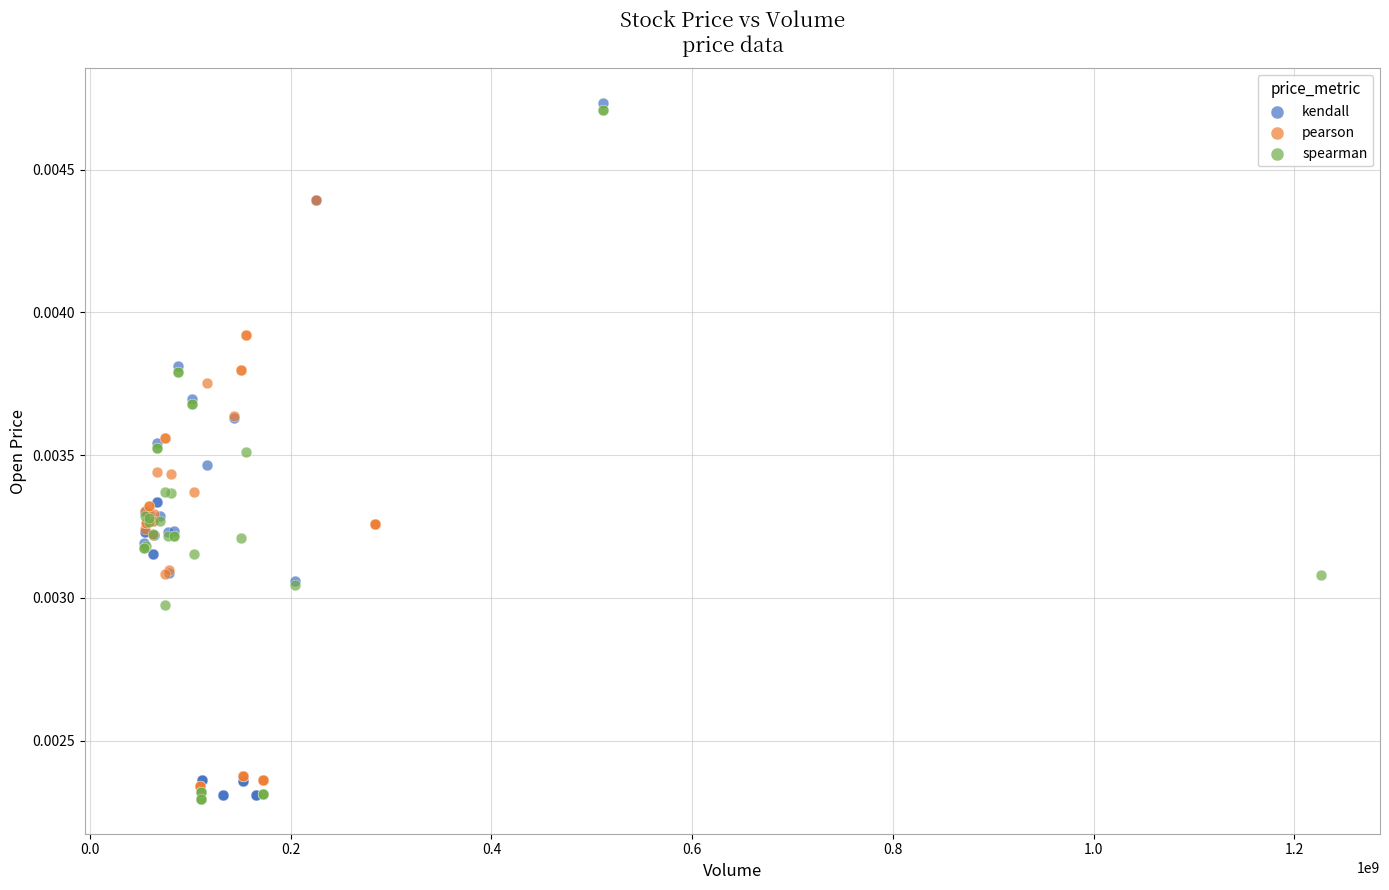

What are all the series names shown in the legend?

kendall, pearson, spearman